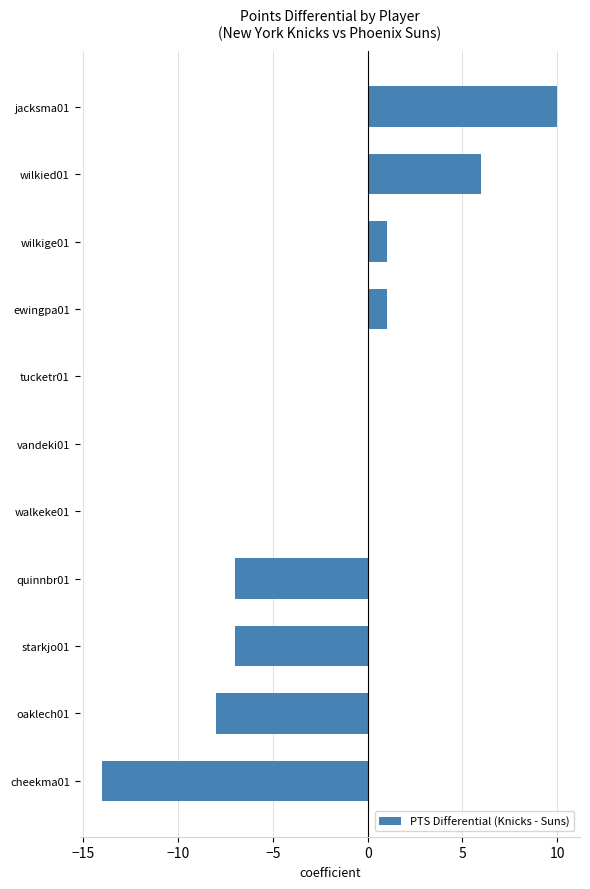

Reading bottom to top, extract all data points from this chart.

cheekma01=-14	oaklech01=-8	starkjo01=-7	quinnbr01=-7	walkeke01=0	vandeki01=0	tucketr01=0	ewingpa01=1	wilkige01=1	wilkied01=6	jacksma01=10